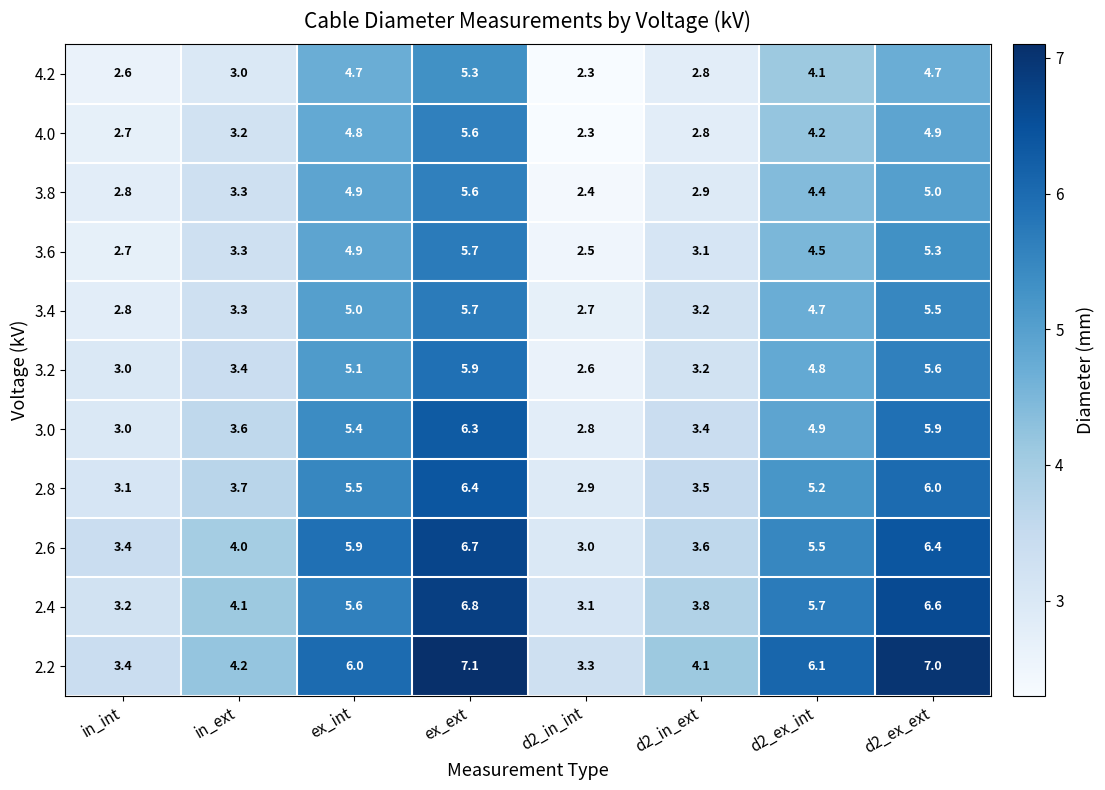

Count the number of data series in this chart.

11